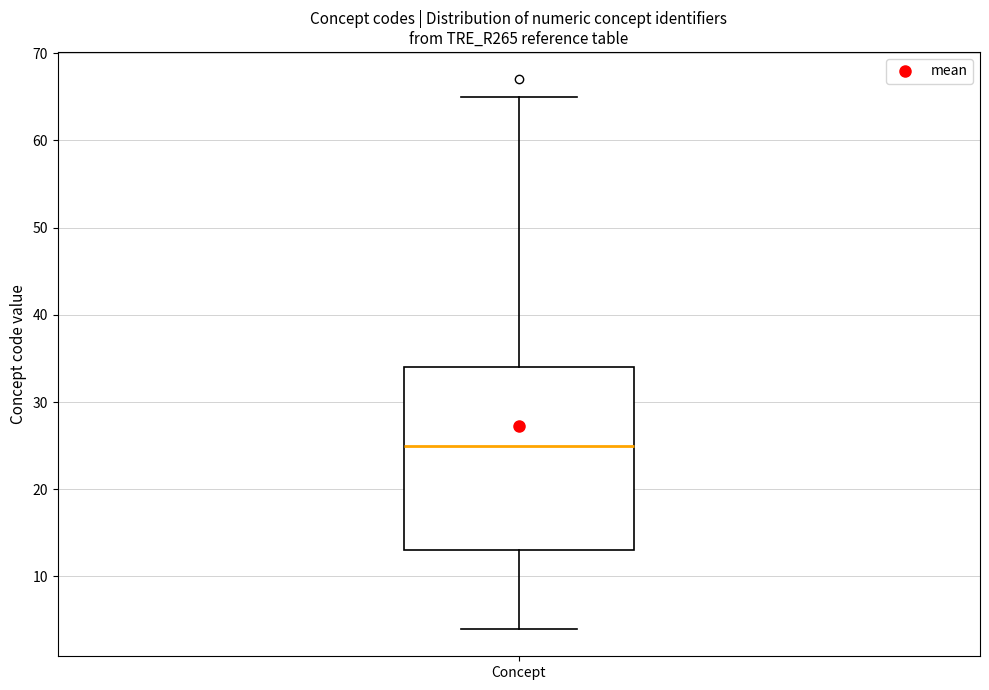

Read this box plot against the y-axis: the position of the median line, the range covered by the box, and the ends of both whiskers. The values are not printed on the chart, so give them approximately, as read against the axis.

median 25, box 13 to 34, whiskers 4 to 65